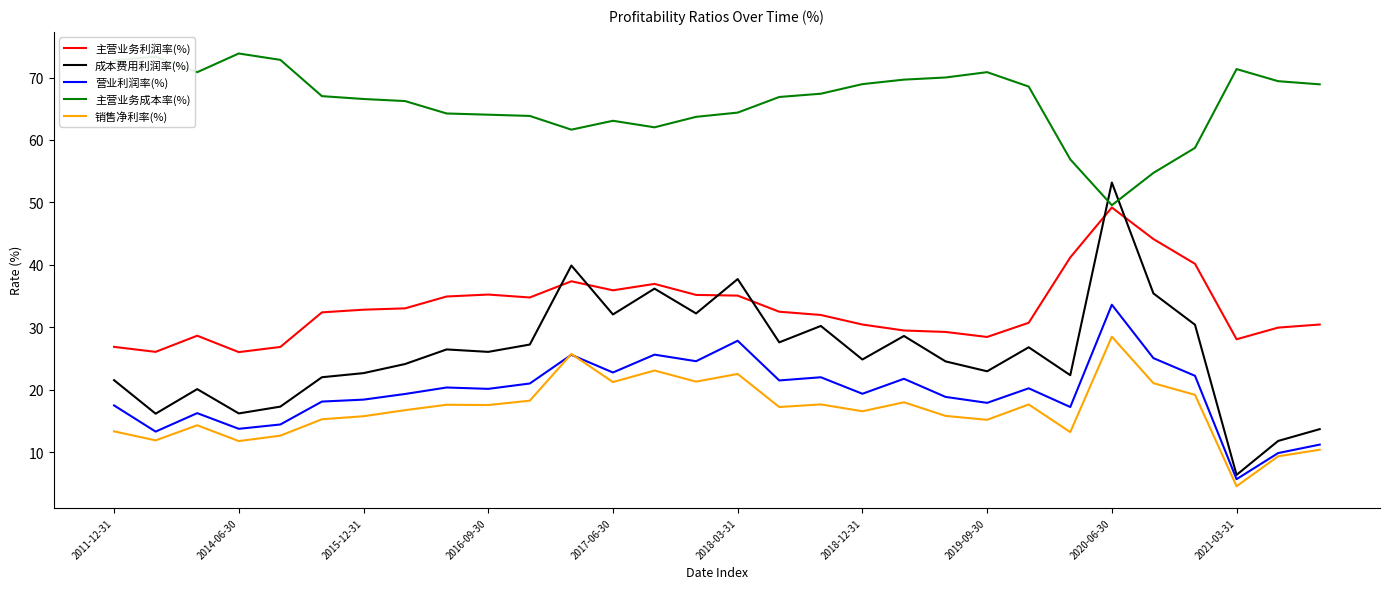

List the series in order of their peak value, lowest first.

销售净利率(%), 营业利润率(%), 主营业务利润率(%), 成本费用利润率(%), 主营业务成本率(%)